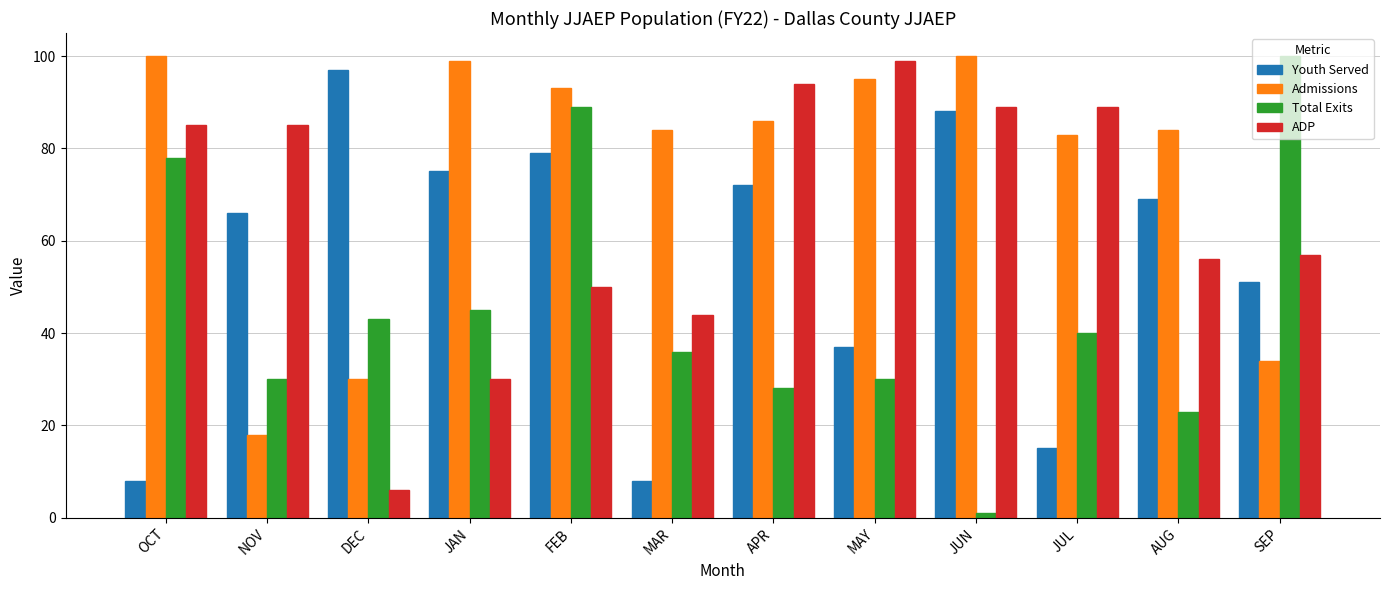

Reading left to right, what are all the values shown in this chart?

Youth Served: OCT=8	NOV=66	DEC=97	JAN=75	FEB=79	MAR=8	APR=72	MAY=37	JUN=88	JUL=15	AUG=69	SEP=51
Admissions: OCT=100	NOV=18	DEC=30	JAN=99	FEB=93	MAR=84	APR=86	MAY=95	JUN=100	JUL=83	AUG=84	SEP=34
Total Exits: OCT=78	NOV=30	DEC=43	JAN=45	FEB=89	MAR=36	APR=28	MAY=30	JUN=1	JUL=40	AUG=23	SEP=100
ADP: OCT=85	NOV=85	DEC=6	JAN=30	FEB=50	MAR=44	APR=94	MAY=99	JUN=89	JUL=89	AUG=56	SEP=57